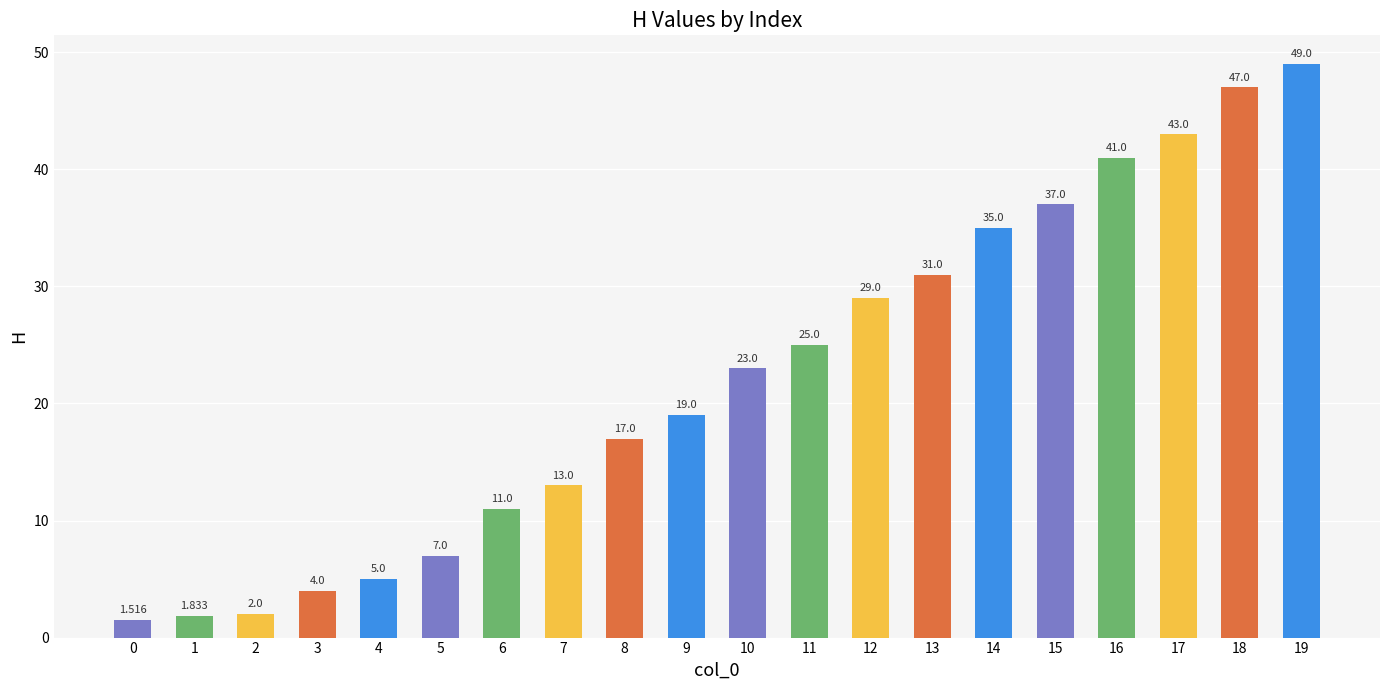

At which category does the chart reach its peak across all series?

19